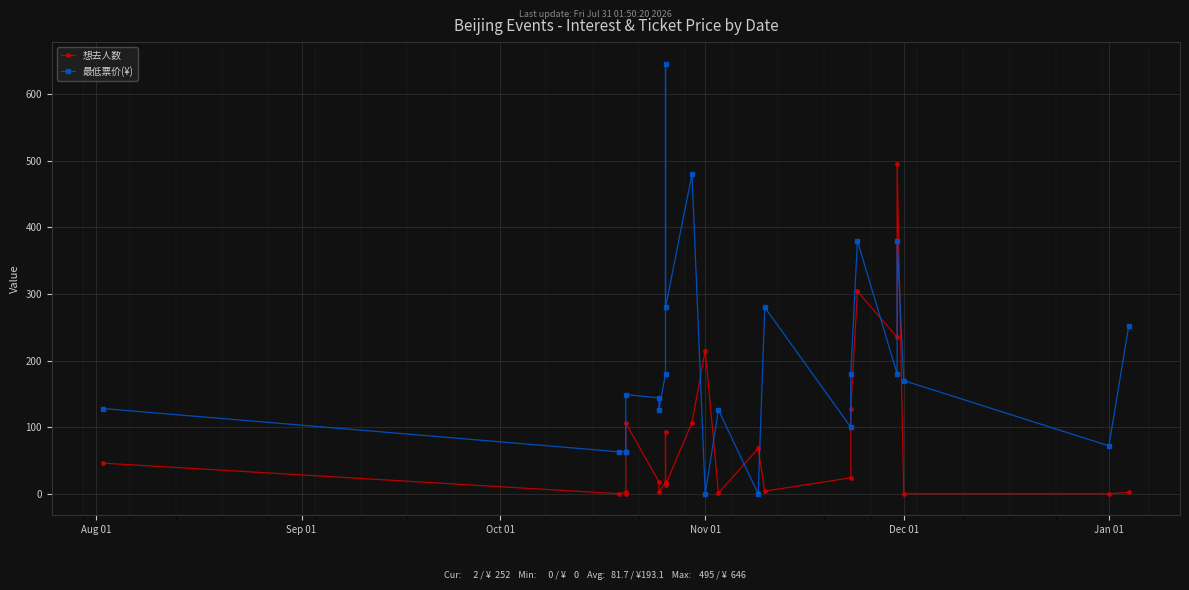

What is the total value across all series at 7?

197